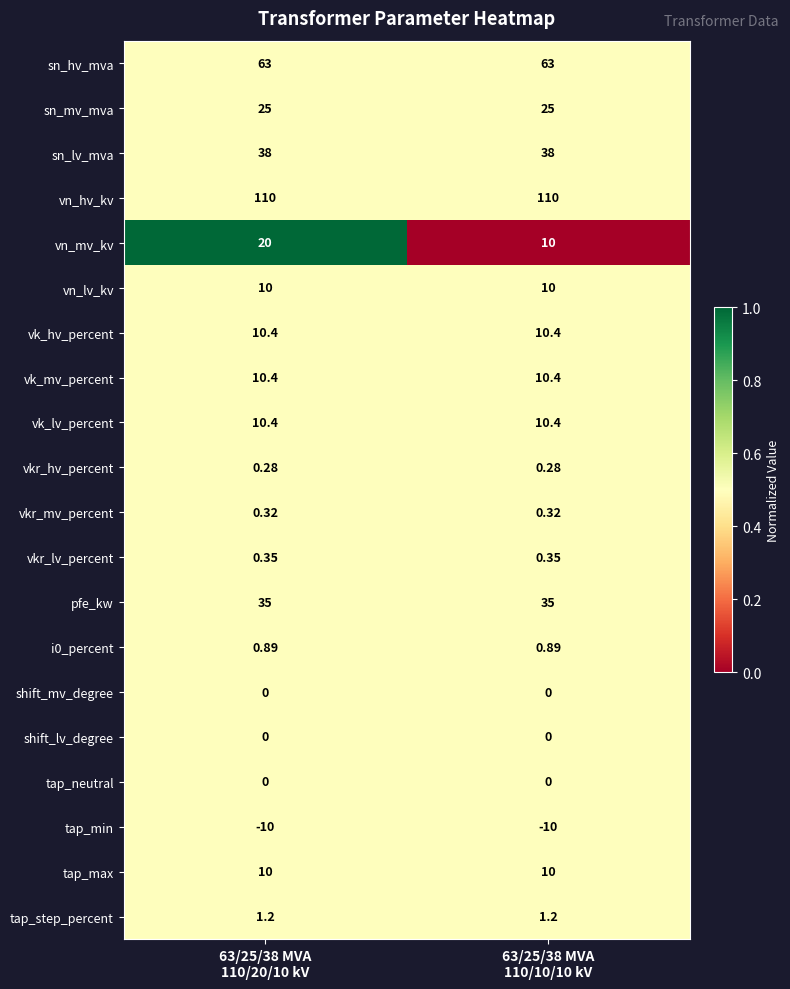

Which series has the largest total across all categories?

vn_hv_kv